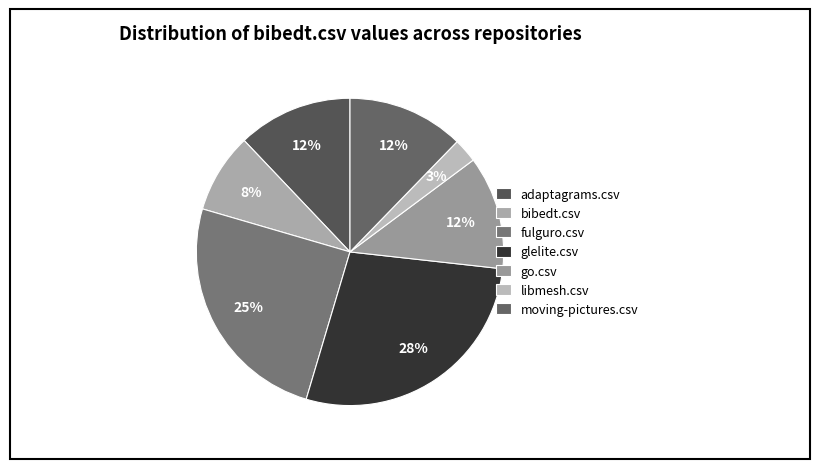

What percentage do fulguro.csv and go.csv together represent?

36.9%